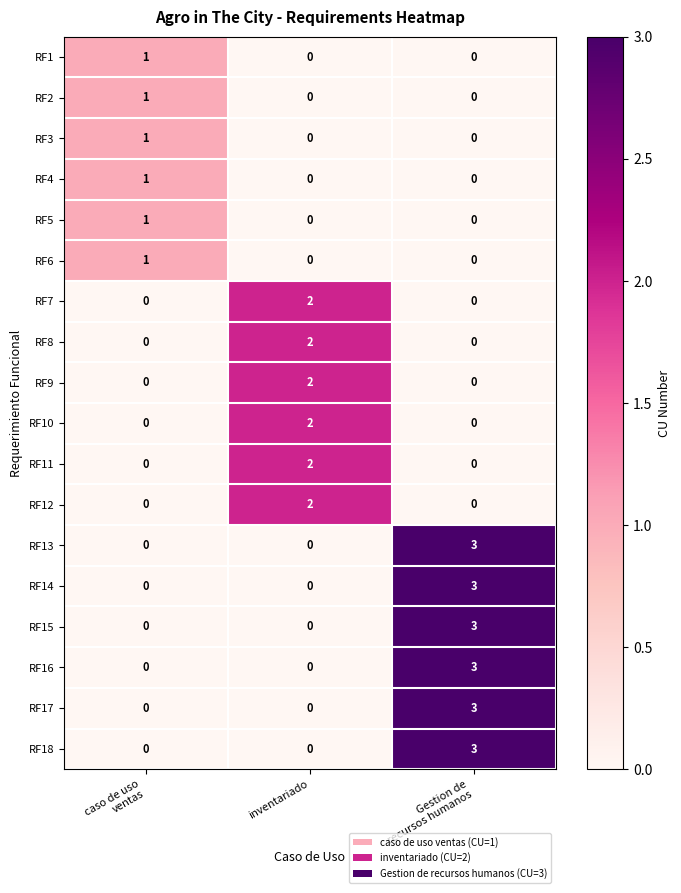

The value of RF1 at inventariado is -1. True or false?

False